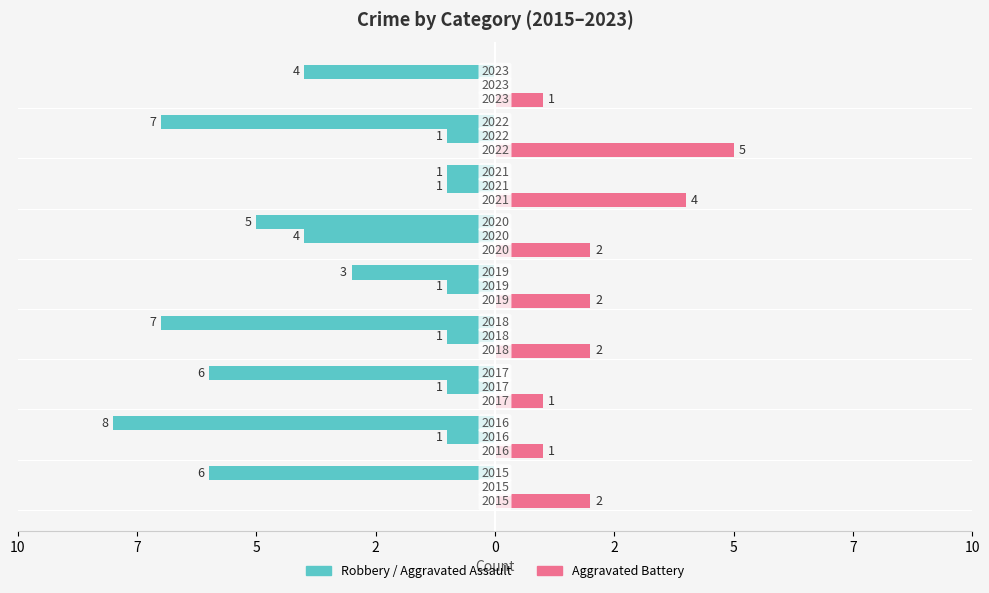

What is the minimum value shown in the chart?

-8